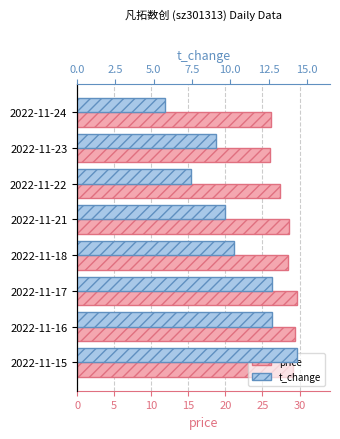

Reading left to right, transcribe all the data shown in this chart.

price: 29.2	29.4	29.7	28.4	28.6	27.4	26.0	26.2
t_change: 14.4	12.7	12.7	10.2	9.7	7.4	9.0	5.7